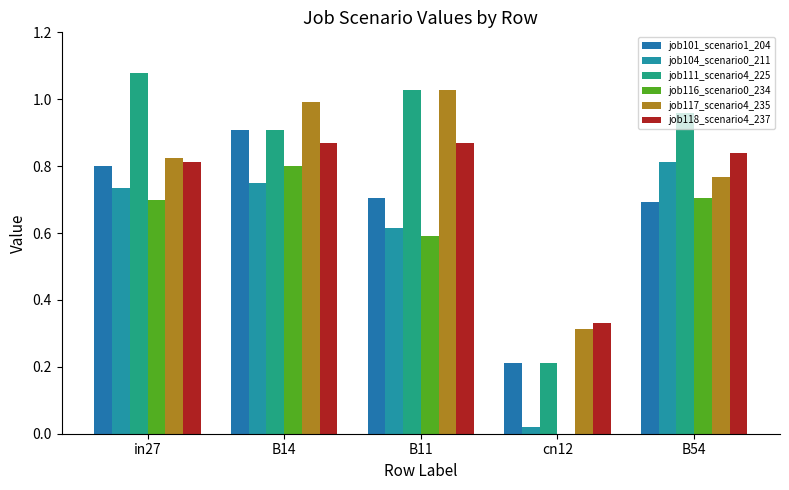

What position from the right is B54?

1